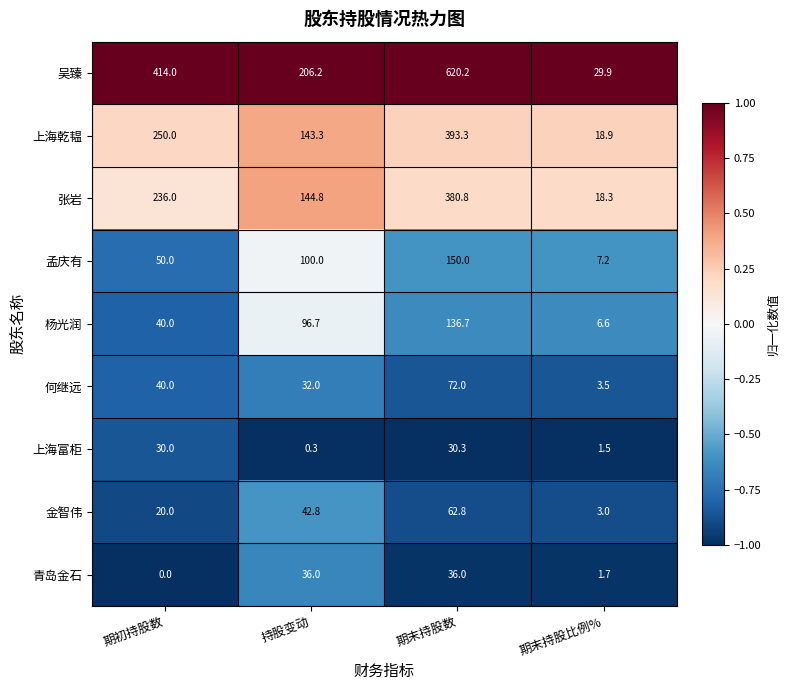

What is the greatest value displayed?

620.2